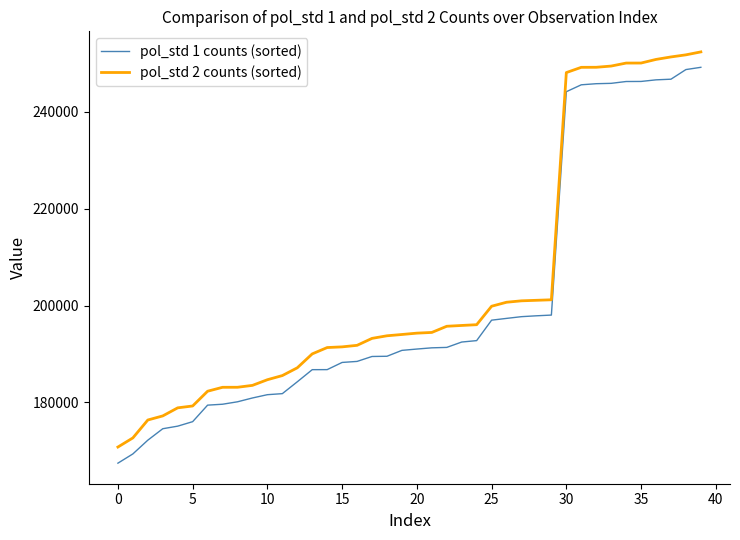

Does the chart have visible grid lines?

No